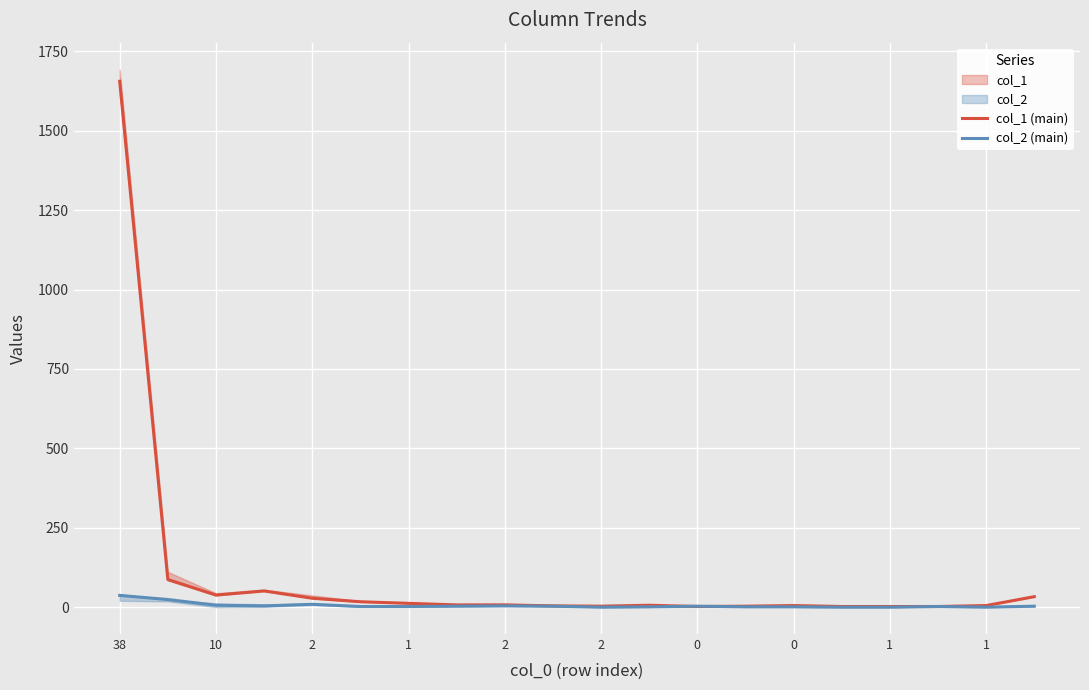

True or false: col_1 (main) has more than 0 interior local peaks.

True